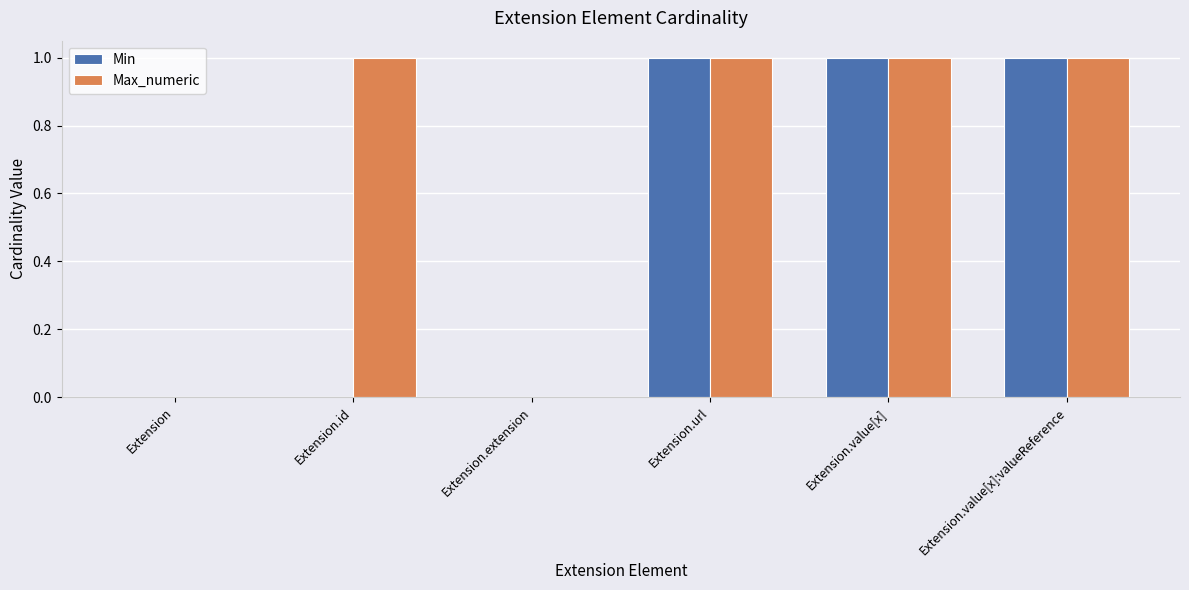

Is it true that Min equals 0 at Extension.value[x]:valueReference?

False